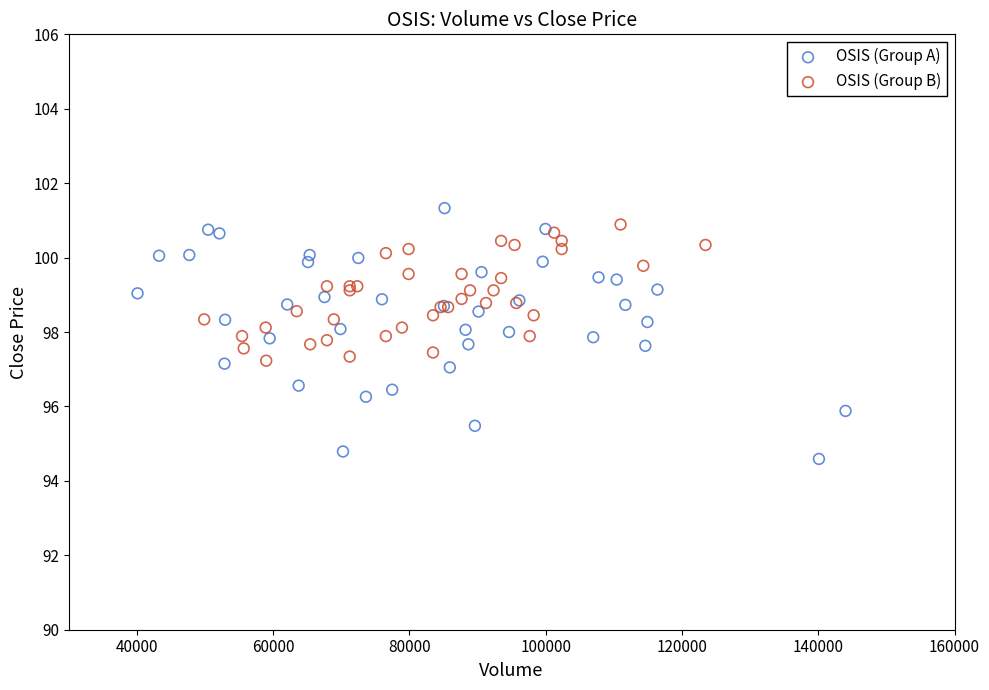

Which series reaches the minimum Y coordinate?

OSIS (Group A)